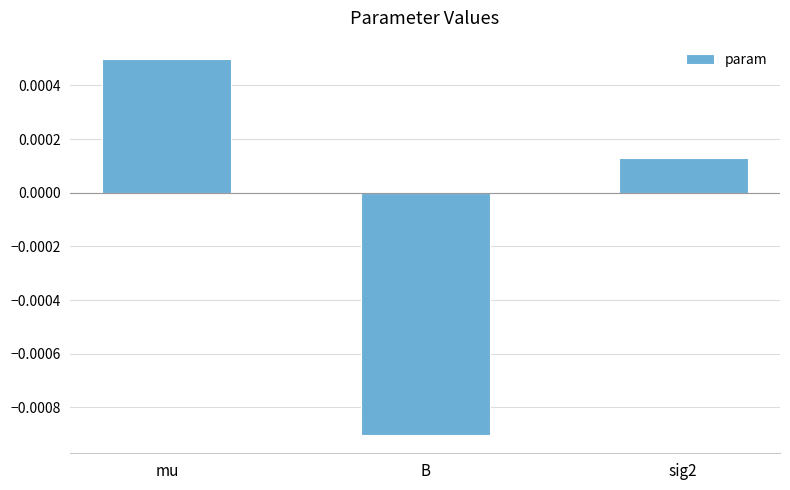

At which label is the value closest to 0?

sig2